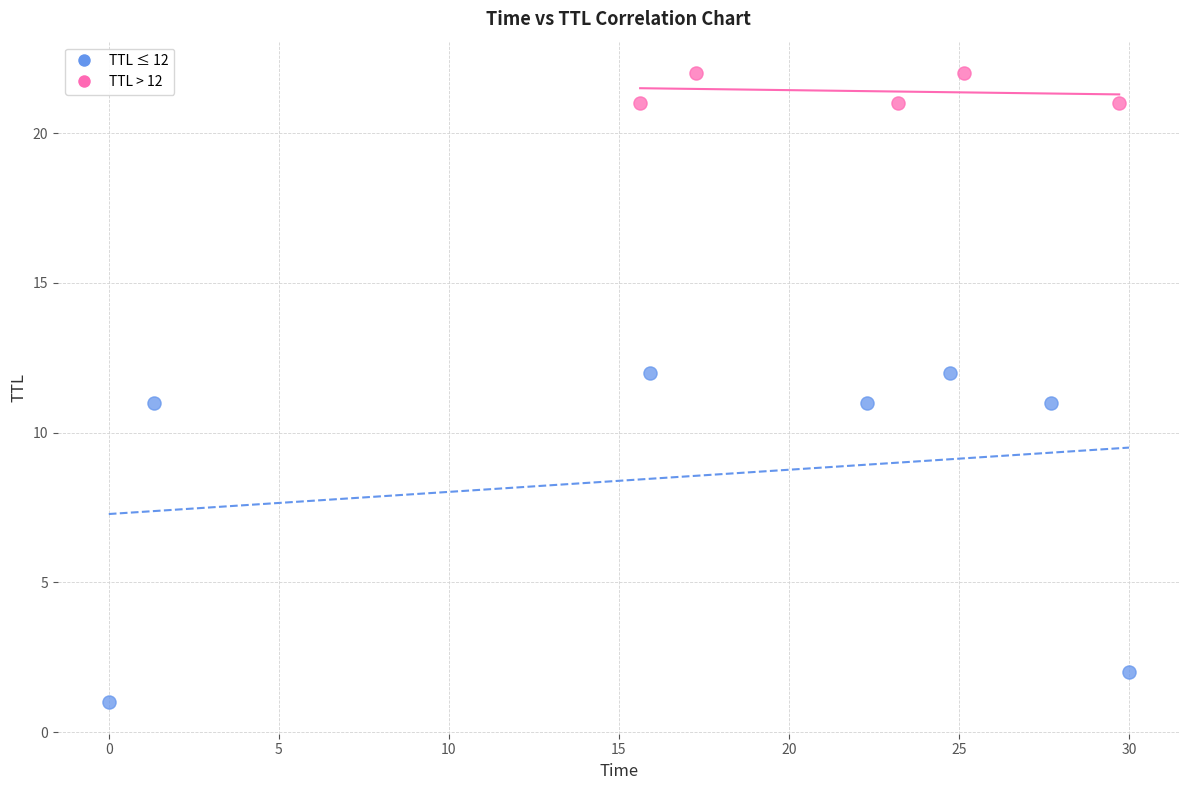

Which series contains the lowest Y value?

TTL ≤ 12